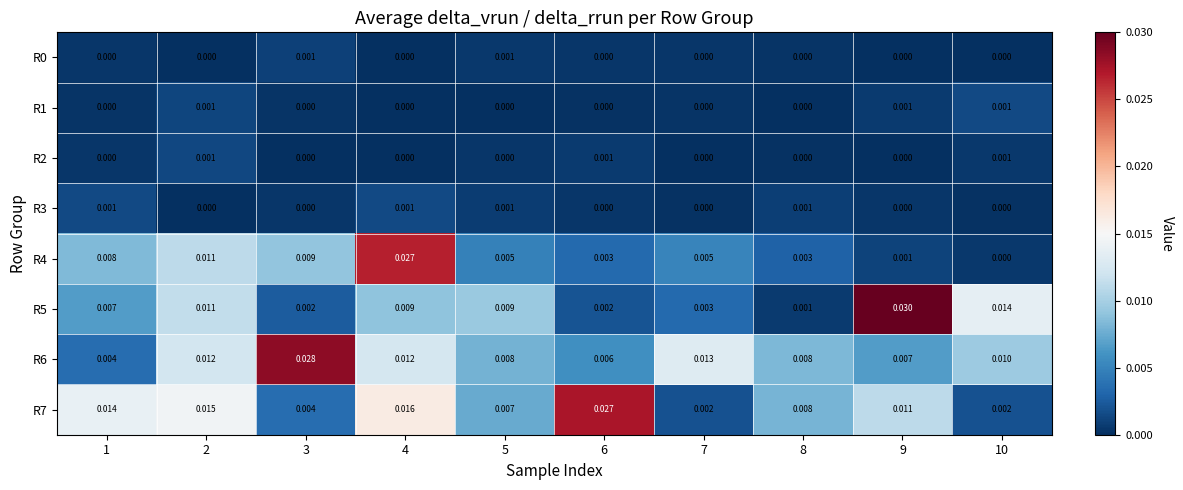

Is the value of R7 at 3 greater than the value of R3 at 7?

Yes